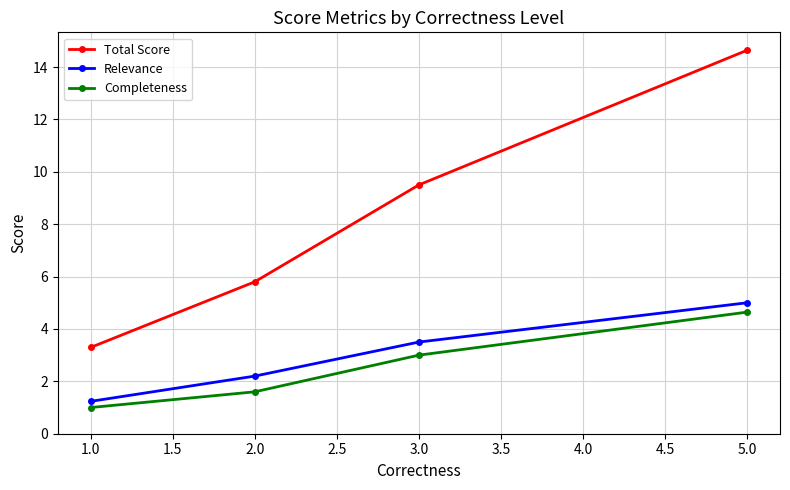

What value does the Completeness series have at 2.0?

1.6